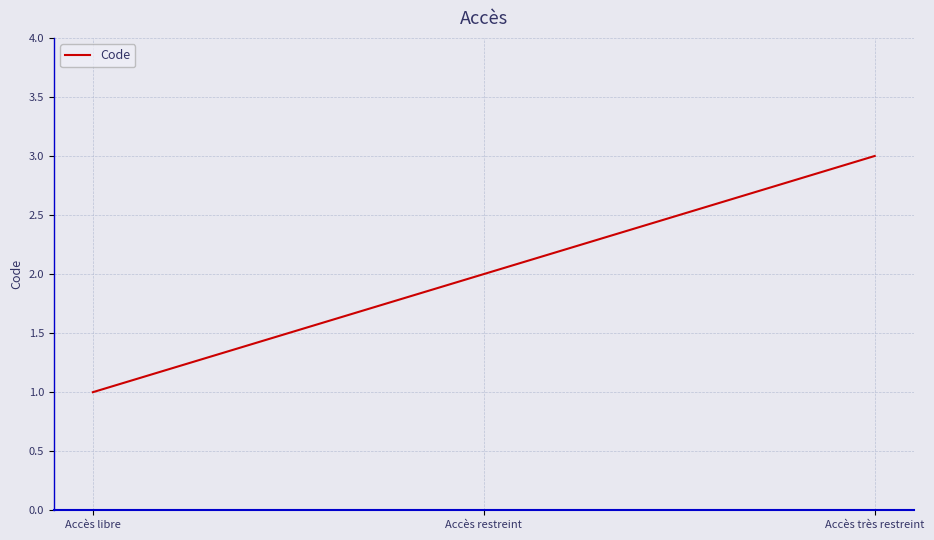

What is the difference between the maximum and second lowest values?

1